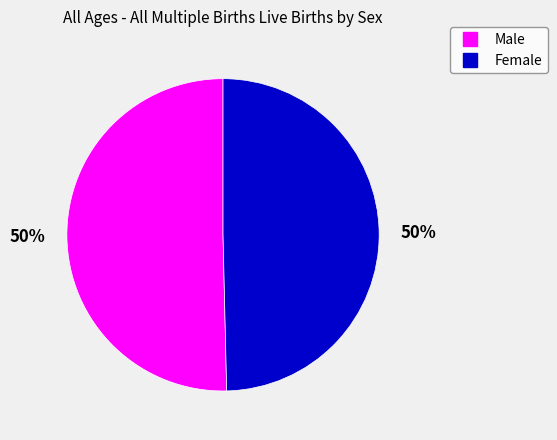

True or false: Female accounts for 50% of the total.

True